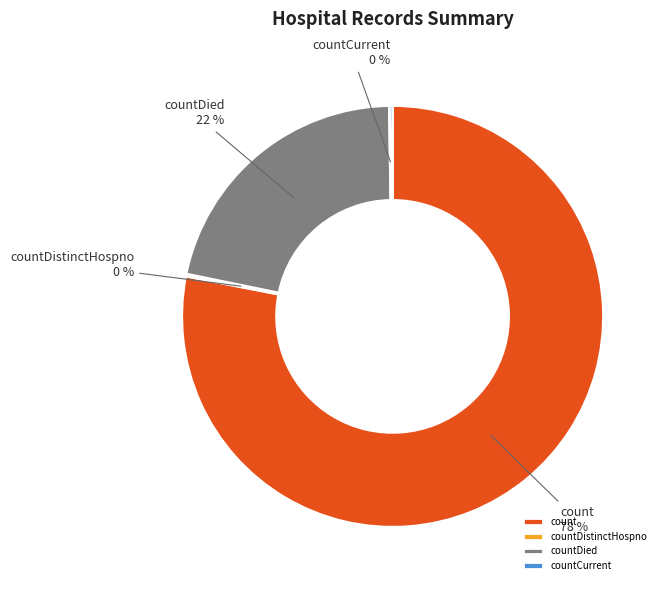

Which slice is the largest?

count